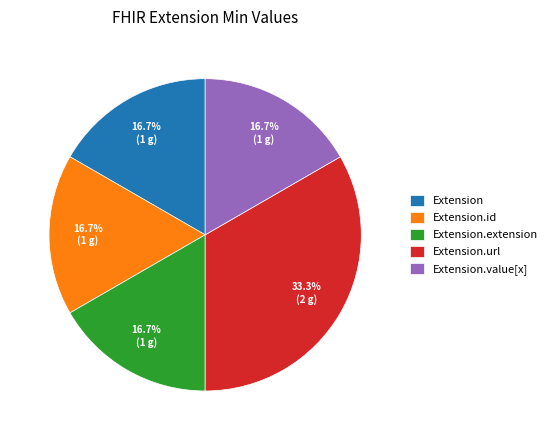

What percentage is NOT represented by Extension?

83.3%